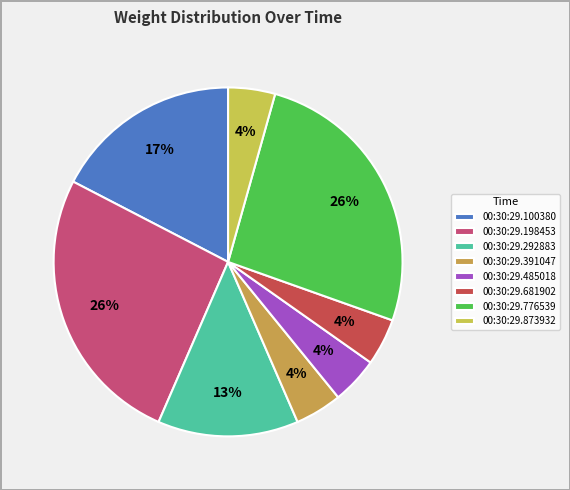

Is the sum of 00:30:29.292883 and 00:30:29.873932 greater than half?

No